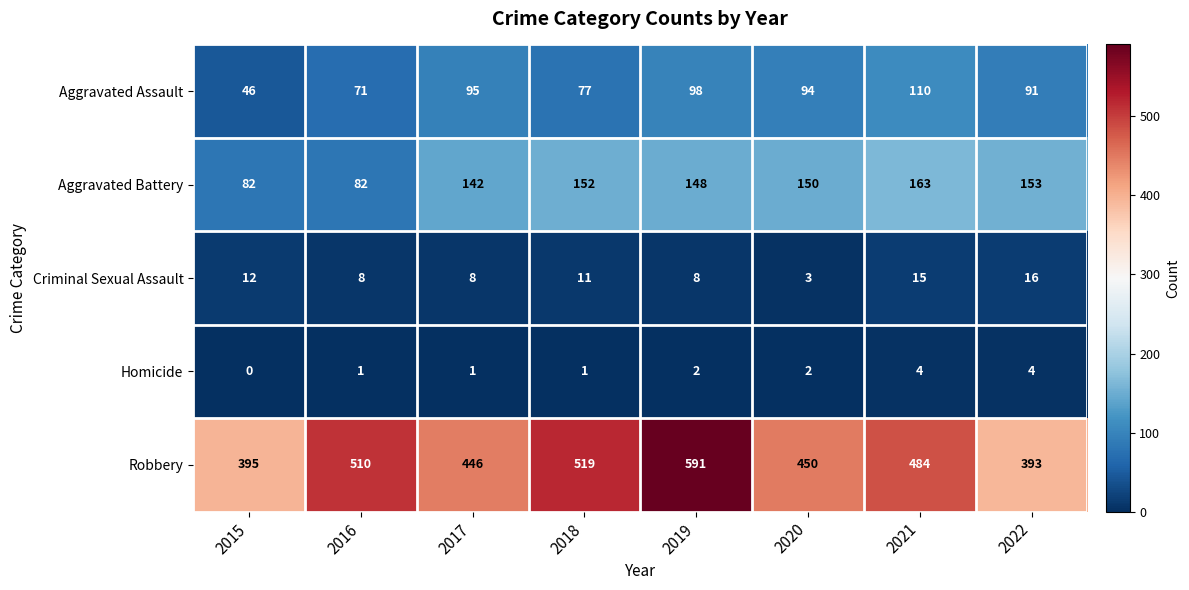

Is it true that Homicide equals 3 at 2019?

False